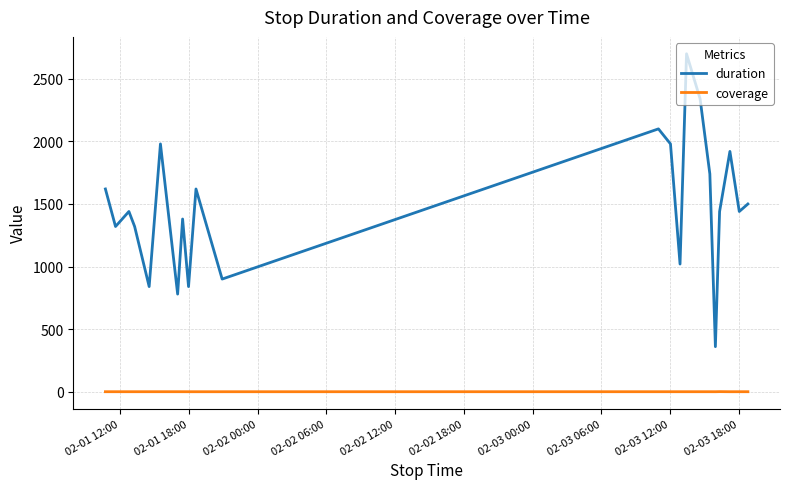

True or false: duration and coverage cross at least once.

False